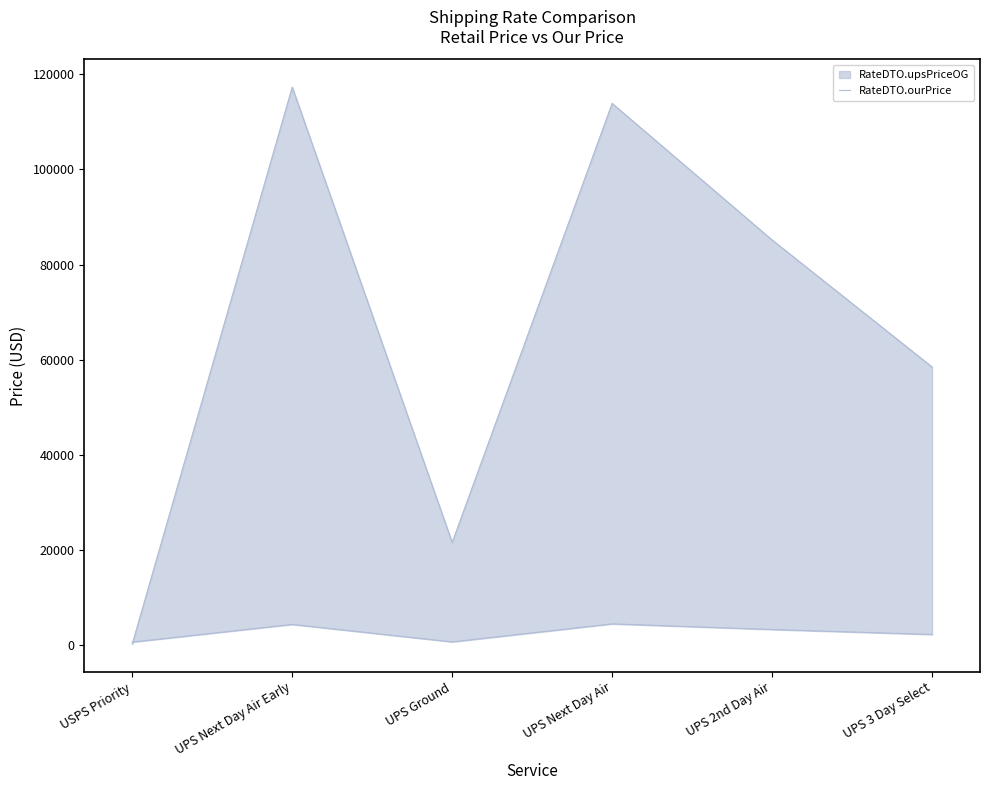

True or false: the data shows 3226.6 at UPS 2nd Day Air.

True